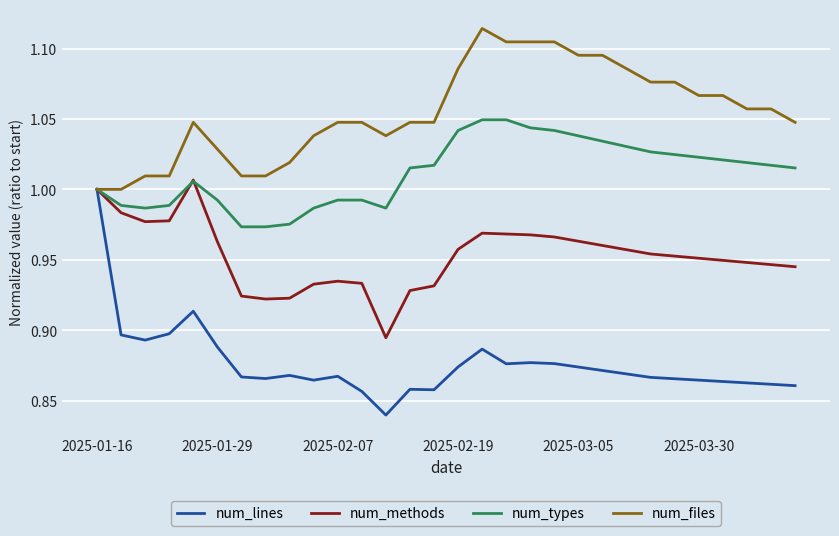

Count the number of categories in the chart.

30